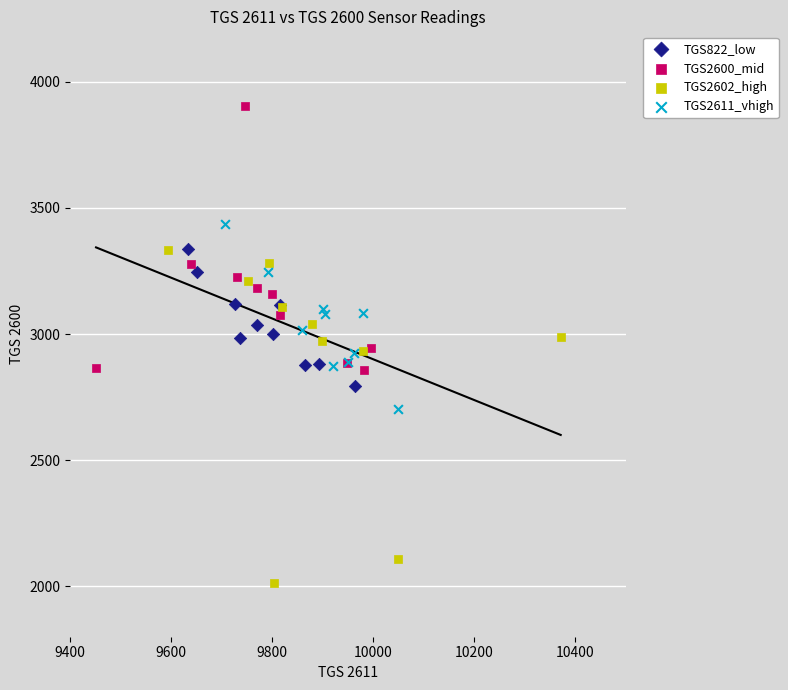

Which series contains the highest Y value?

TGS2600_mid